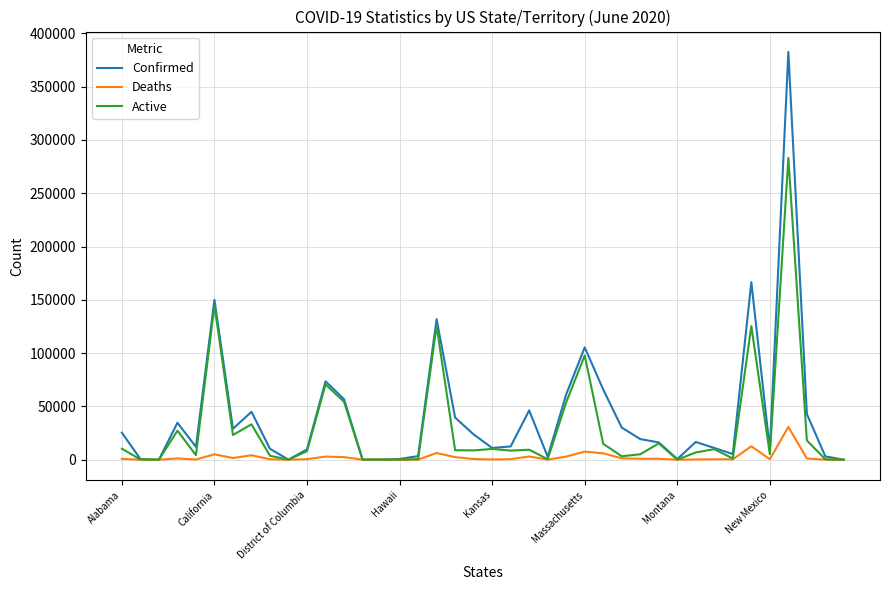

Which series has the largest range (max minus min)?

Confirmed